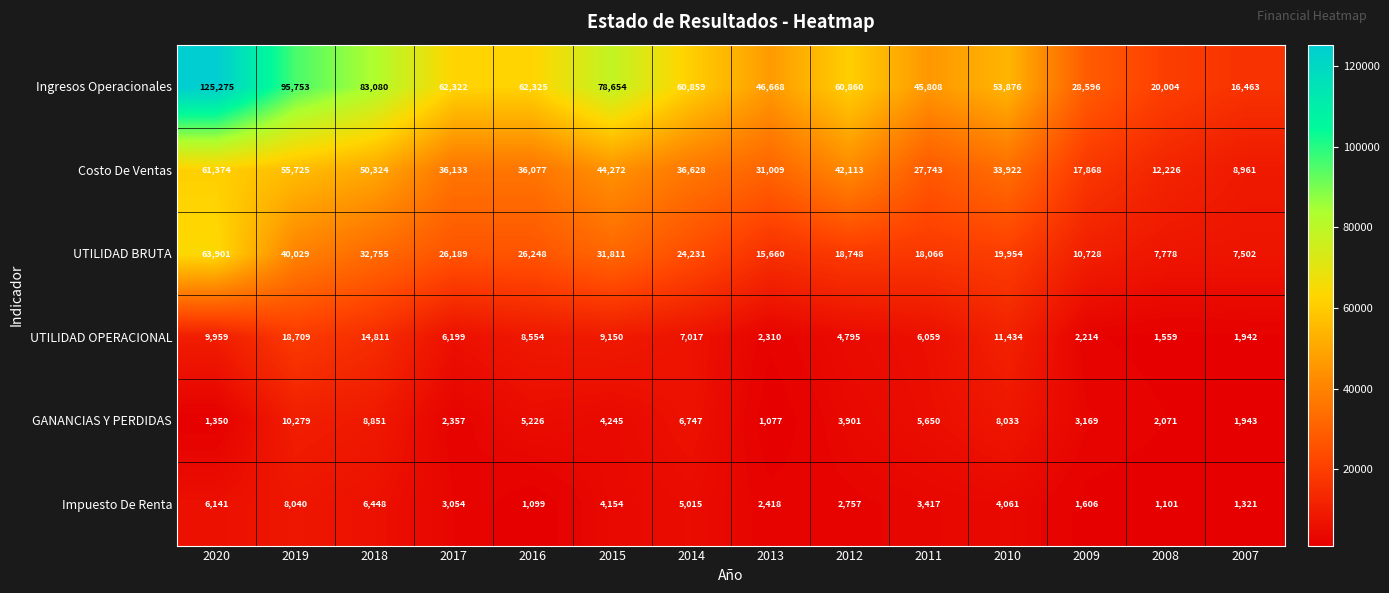

What is the difference between the Impuesto De Renta values at 2011 and 2010?

644